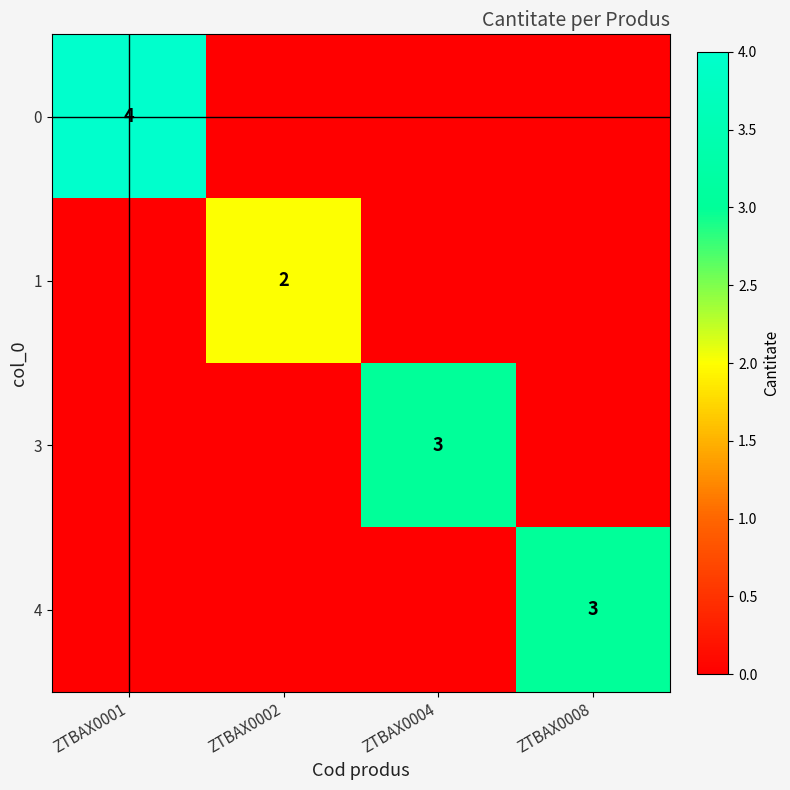

The 0 series shows 4 at ZTBAX0001. True or false?

True